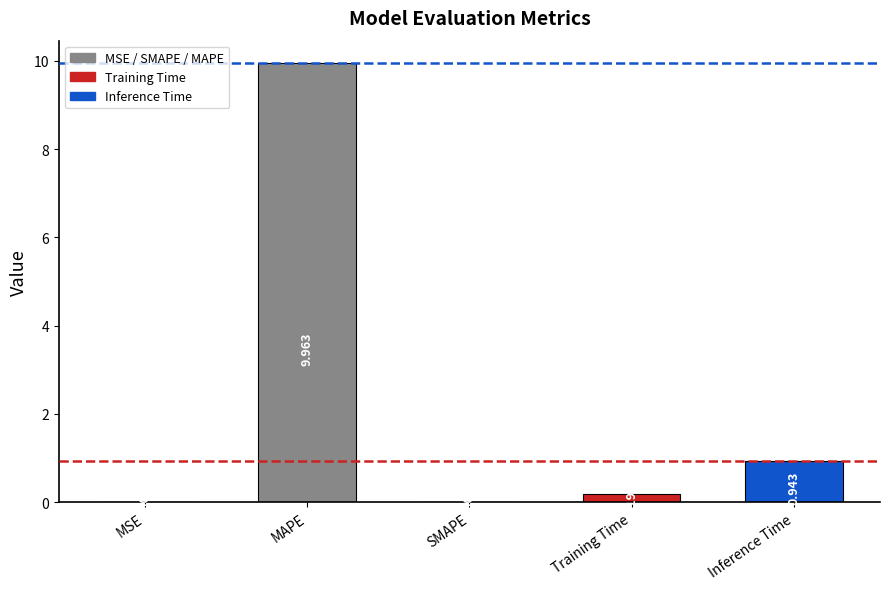

True or false: the data shows 0.4 at Inference Time.

False